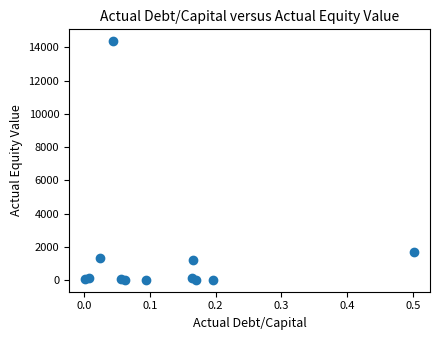

What Y value in the scatter plot is closest to 7189?

1671.0